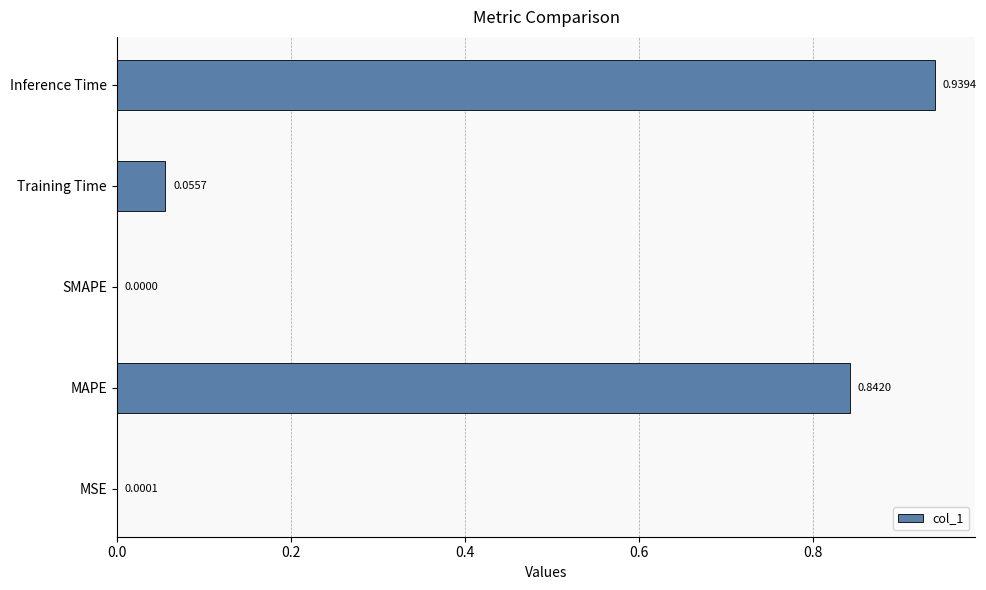

What is the sum of all values?

1.8